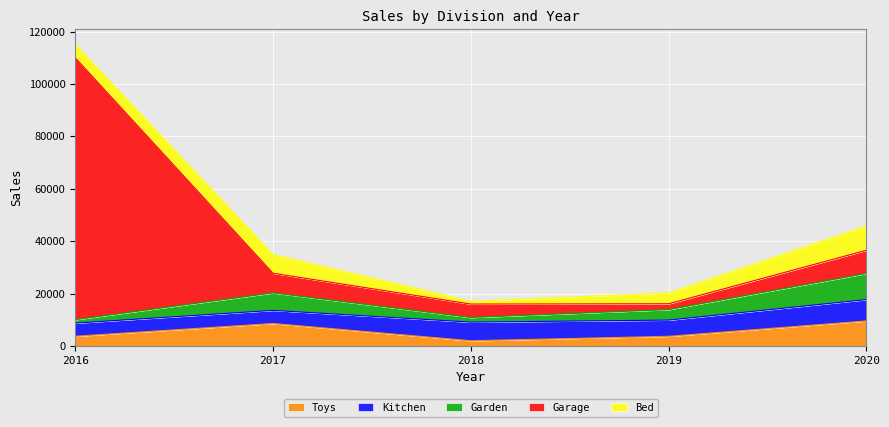

The value of Toys at 2017 is 15052. True or false?

False